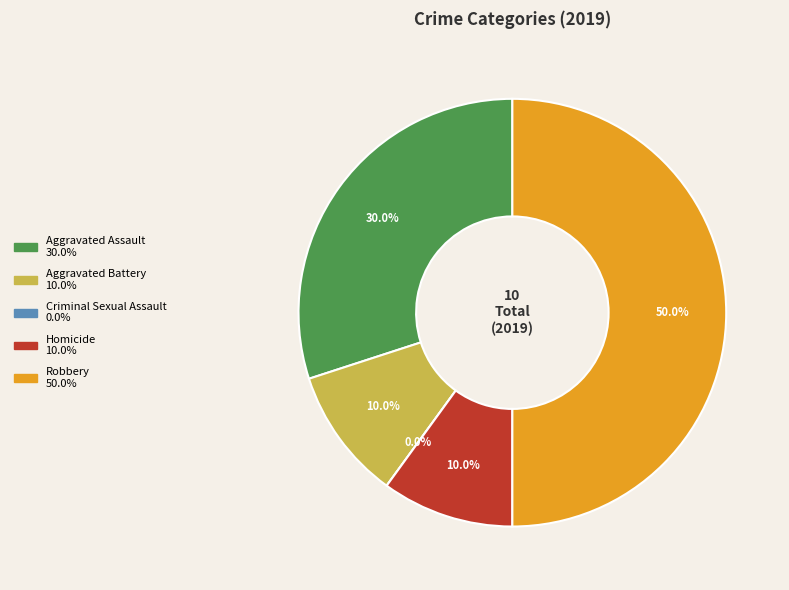

Count the number of slices in the pie.

5